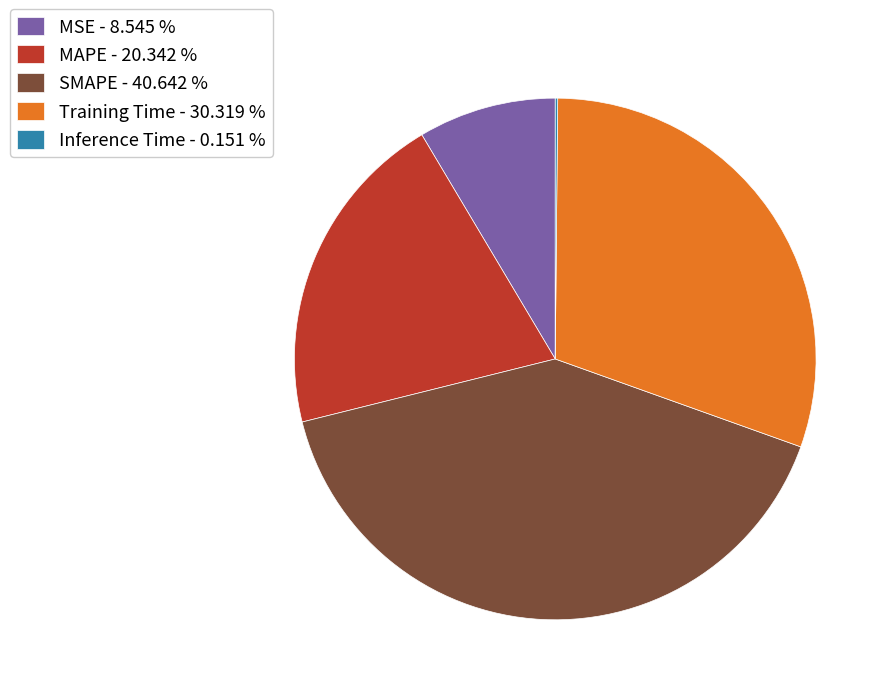

What is the largest slice in the pie chart?

SMAPE